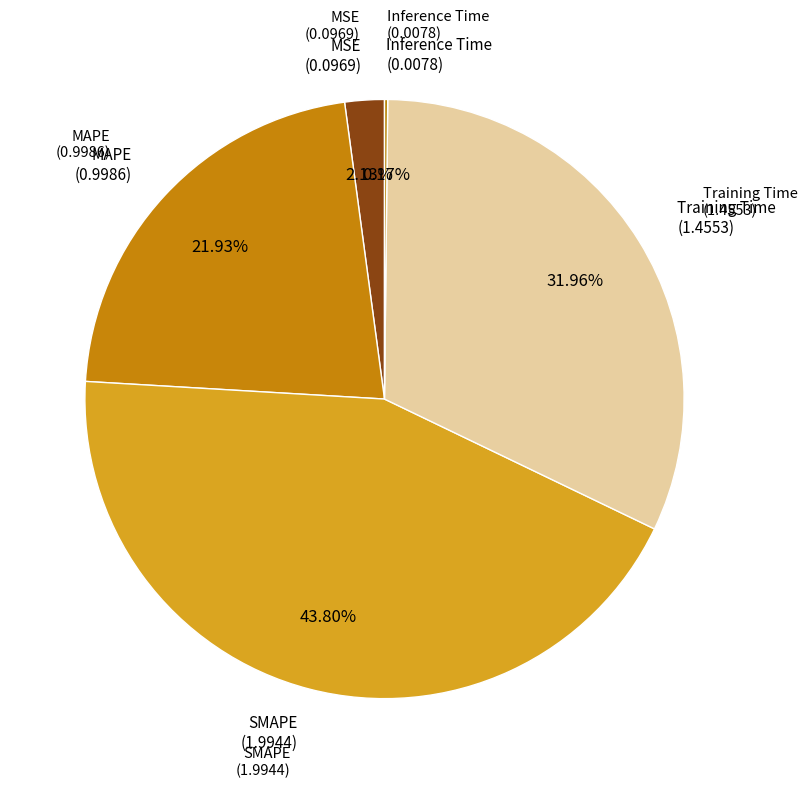

How many segments does this pie chart have?

5